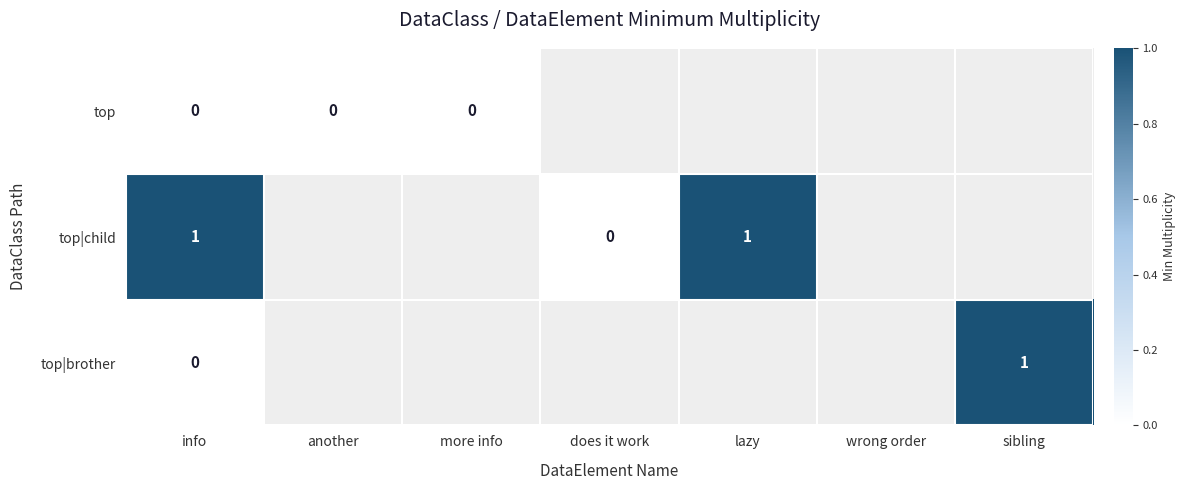

The top|child series shows 1 at info. True or false?

True